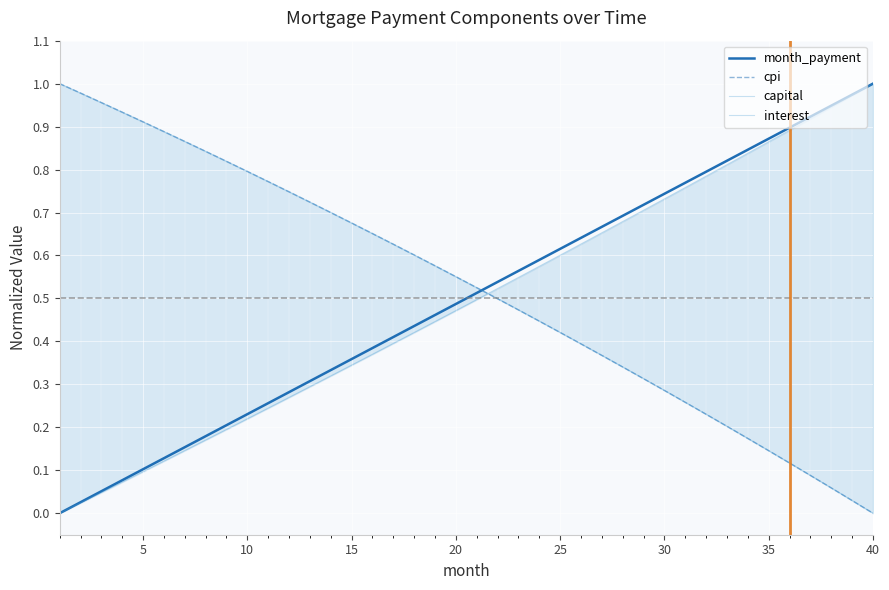

Is it true that month_payment equals 0.7 at 20?

False